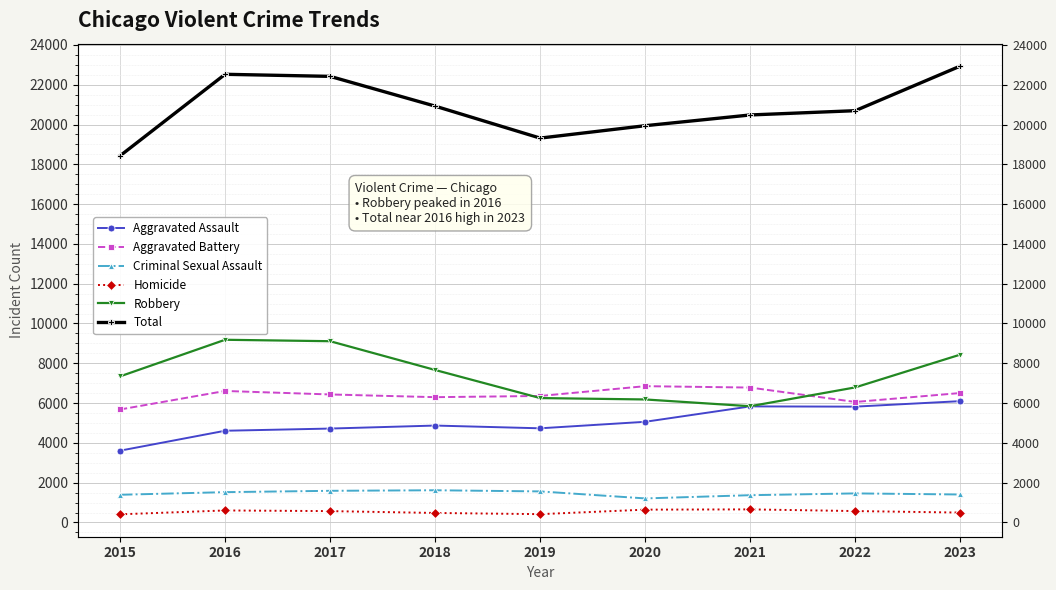

How many distinct data groups are displayed?

6